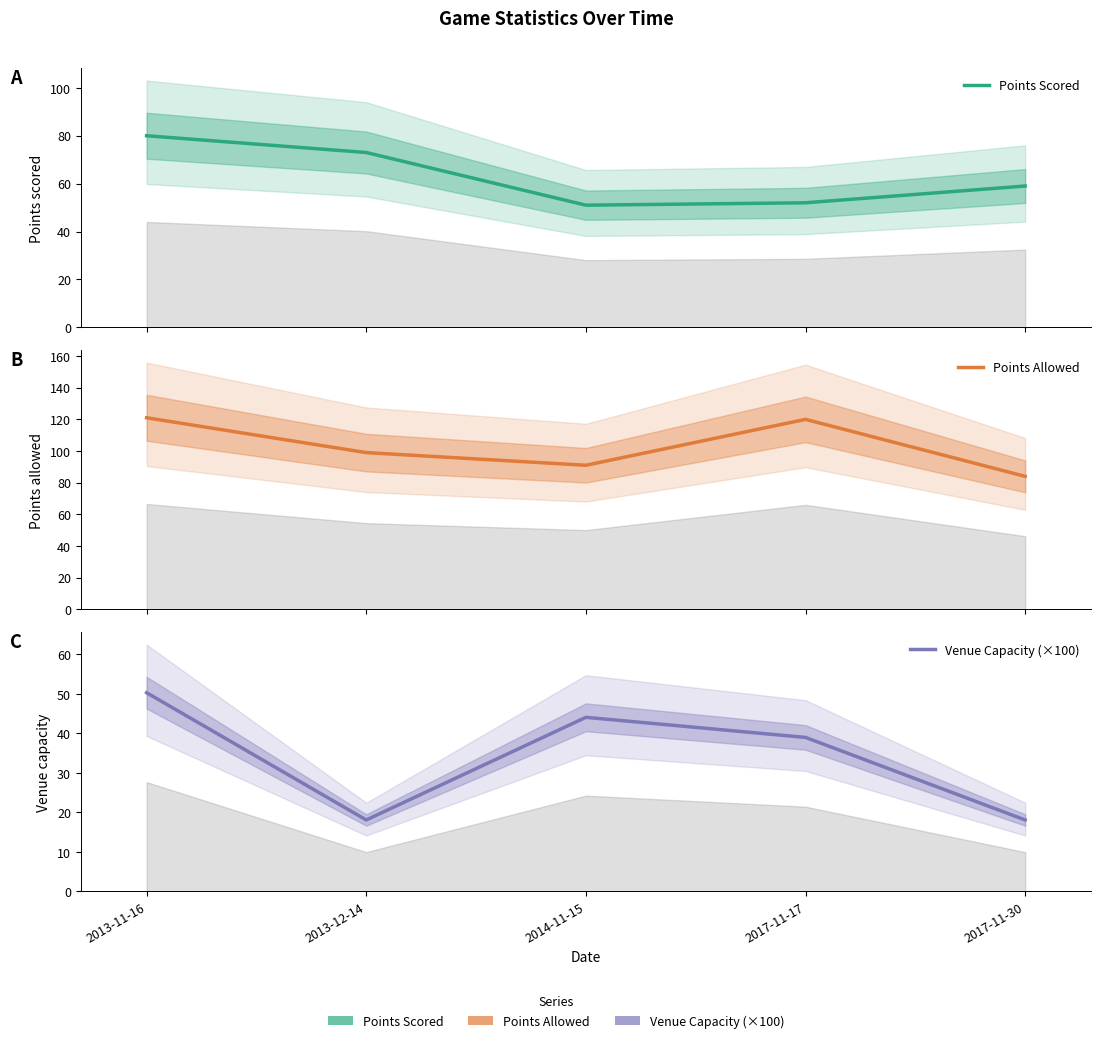

What is the total value across all series at 2014-11-15?

186.1